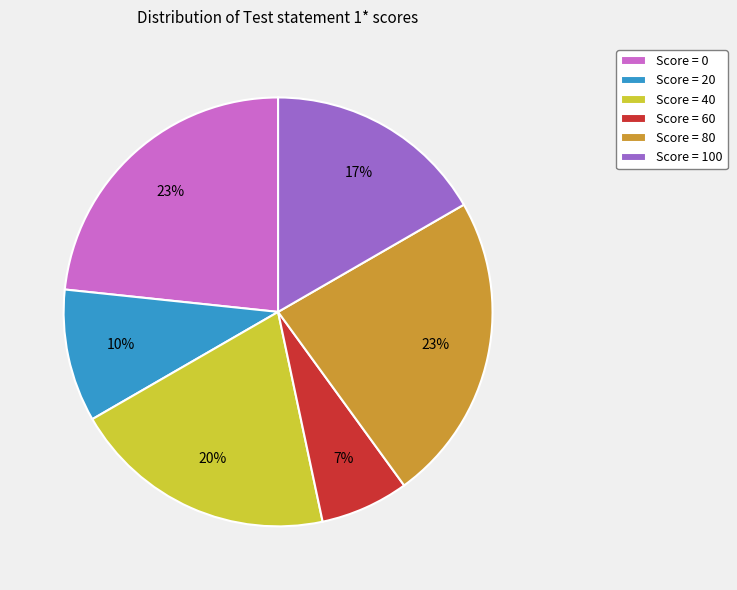

To the nearest percent, what is the average slice percentage?

17%